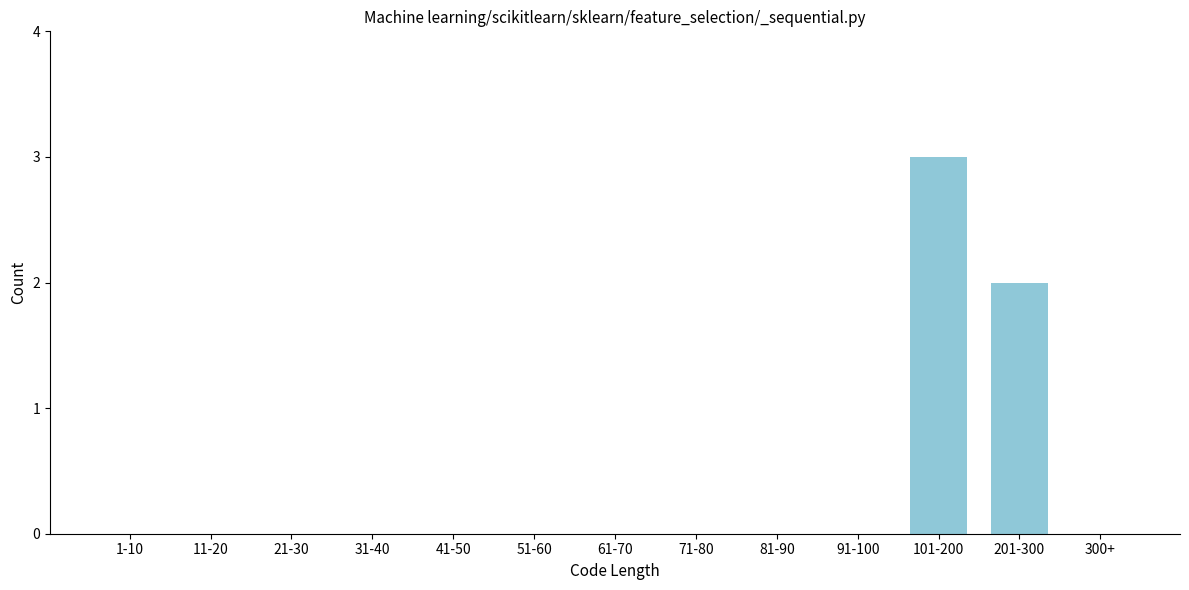

Reading left to right, transcribe all the data shown in this chart.

1-10=0	11-20=0	21-30=0	31-40=0	41-50=0	51-60=0	61-70=0	71-80=0	81-90=0	91-100=0	101-200=3	201-300=2	300+=0